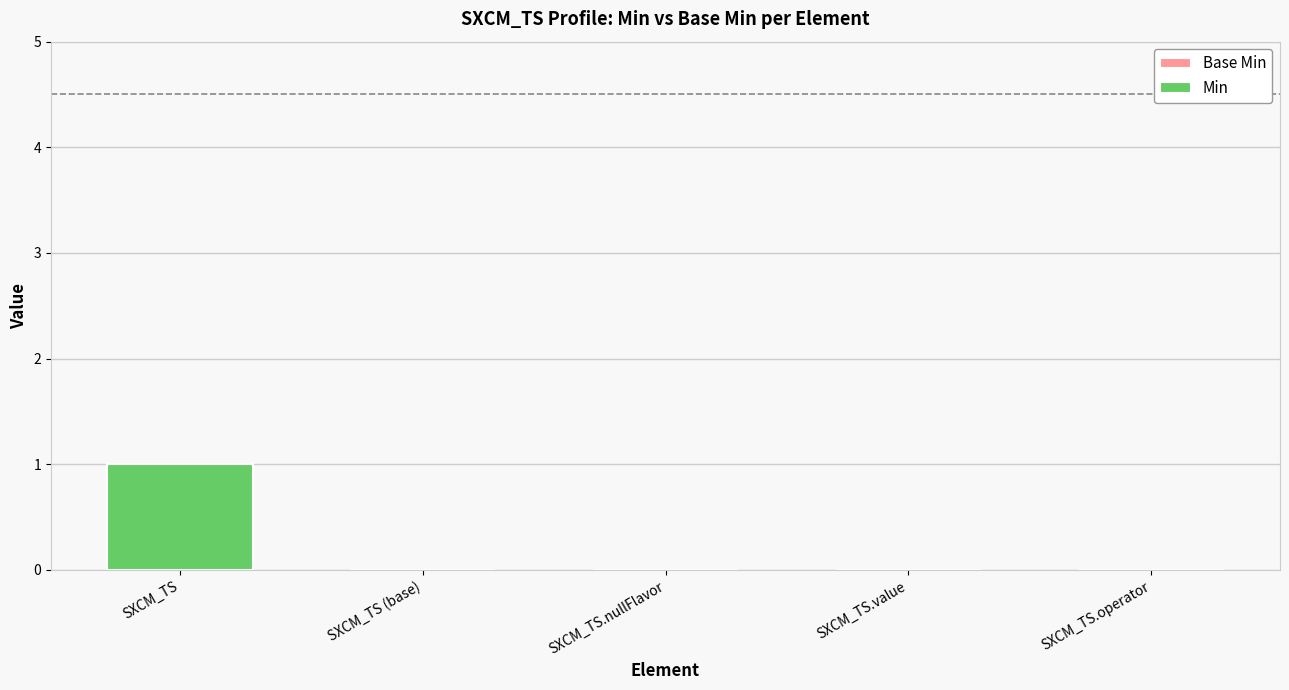

Which label corresponds to the largest value in the chart?

SXCM_TS